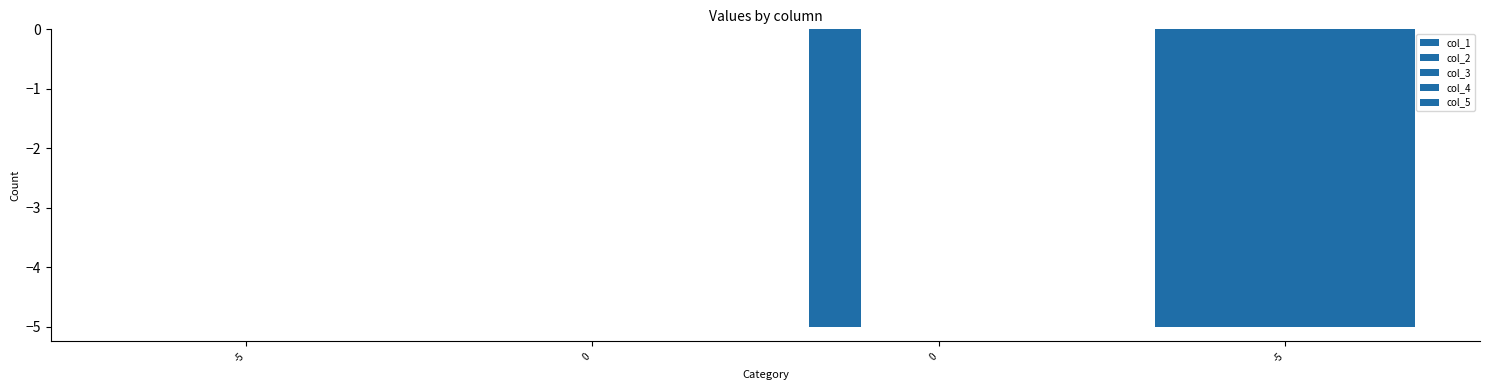

How many series are shown in this chart?

5